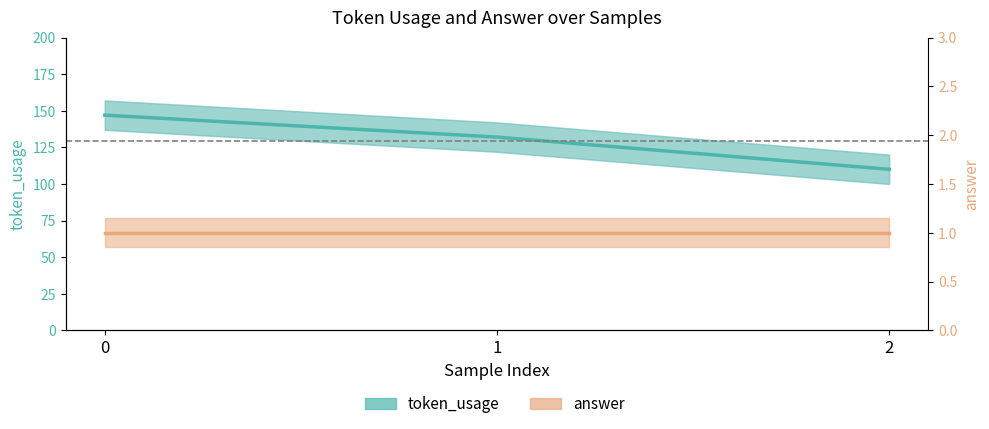

How many series are shown in this chart?

2